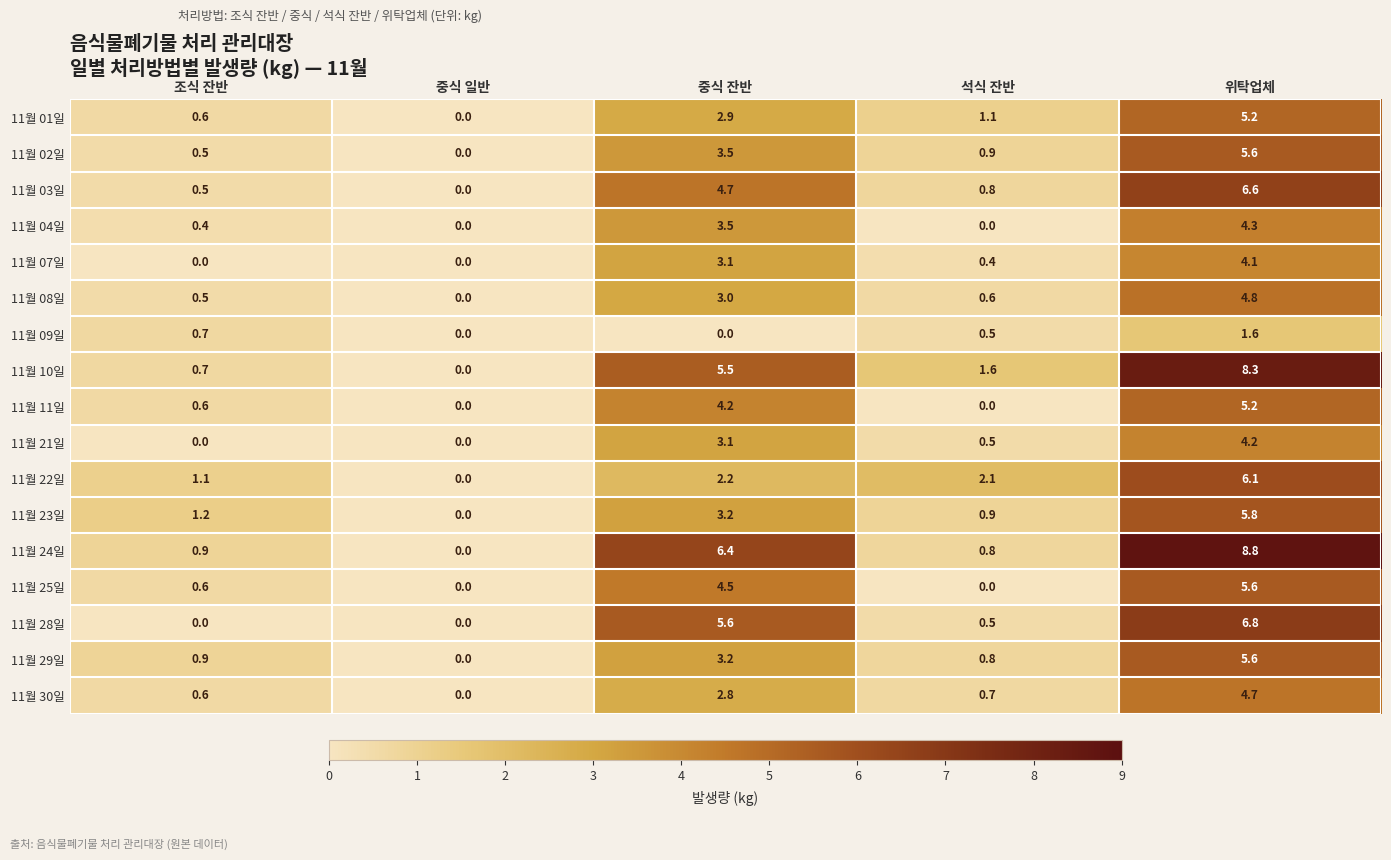

The value of 11월 29일 at 위탁업체 is 1.3. True or false?

False